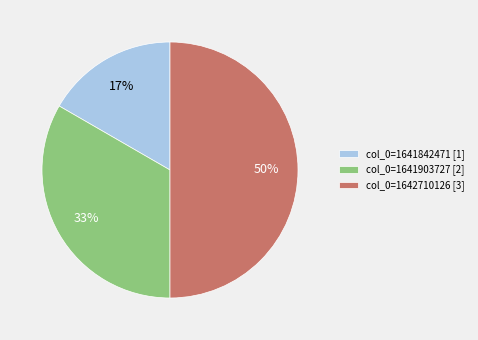

To the nearest percent, what percentage of the pie is col_0=1641842471 [1]?

17%